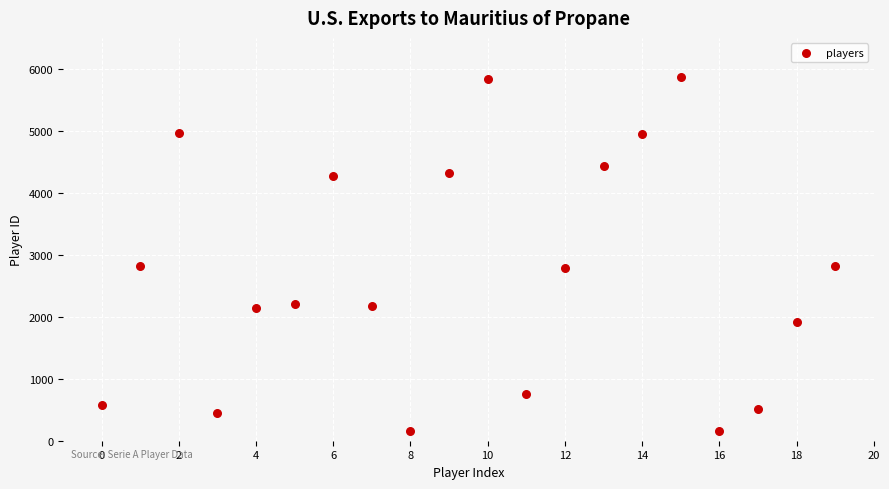

What is the range of Y values (max minus min)?

5717